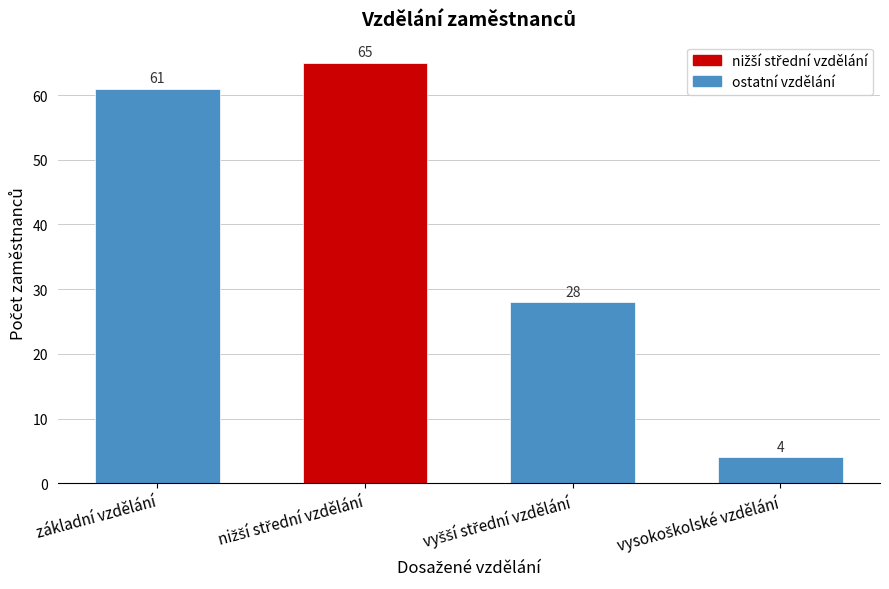

Reading right to left, extract all data points from this chart.

4	28	65	61